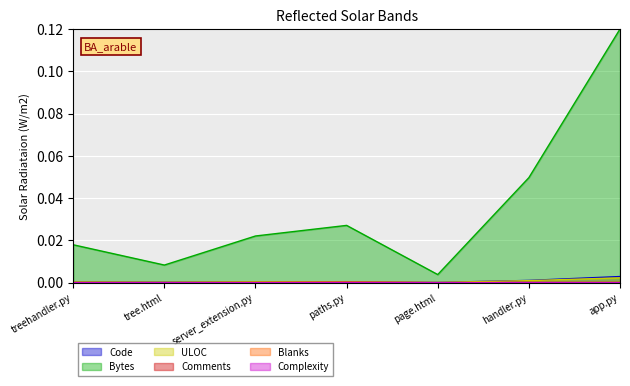

True or false: Comments and Complexity cross at least once.

False